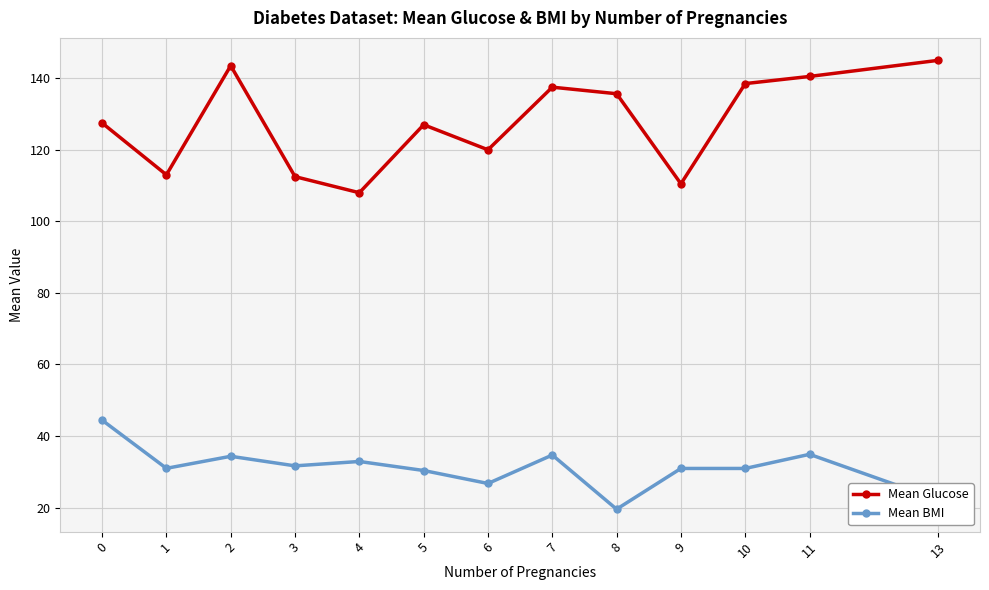

Which series changed the most between 8 and 9?

Mean Glucose